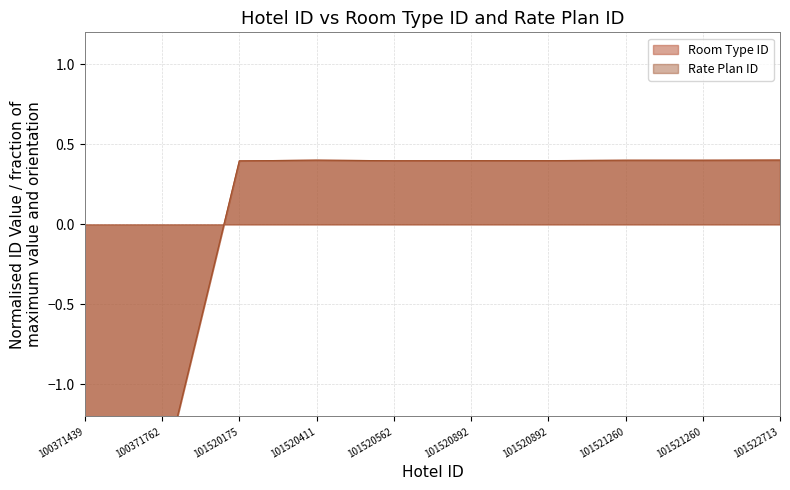

Reading right to left, transcribe all the data shown in this chart.

Room Type ID: 0.4	0.4	0.4	0.4	0.4	0.4	0.4	0.4	-1.6	-1.6
Rate Plan ID: 0.4	0.4	0.4	0.4	0.4	0.4	0.4	0.4	-1.6	-1.6